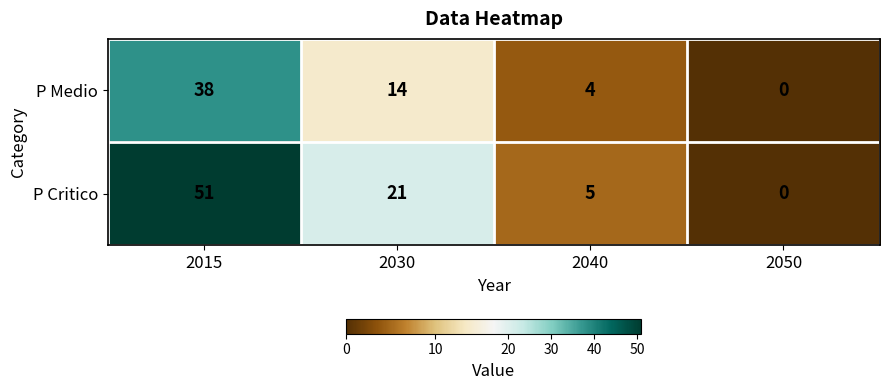

True or false: P Medio has a value of 38 at 2015.

True